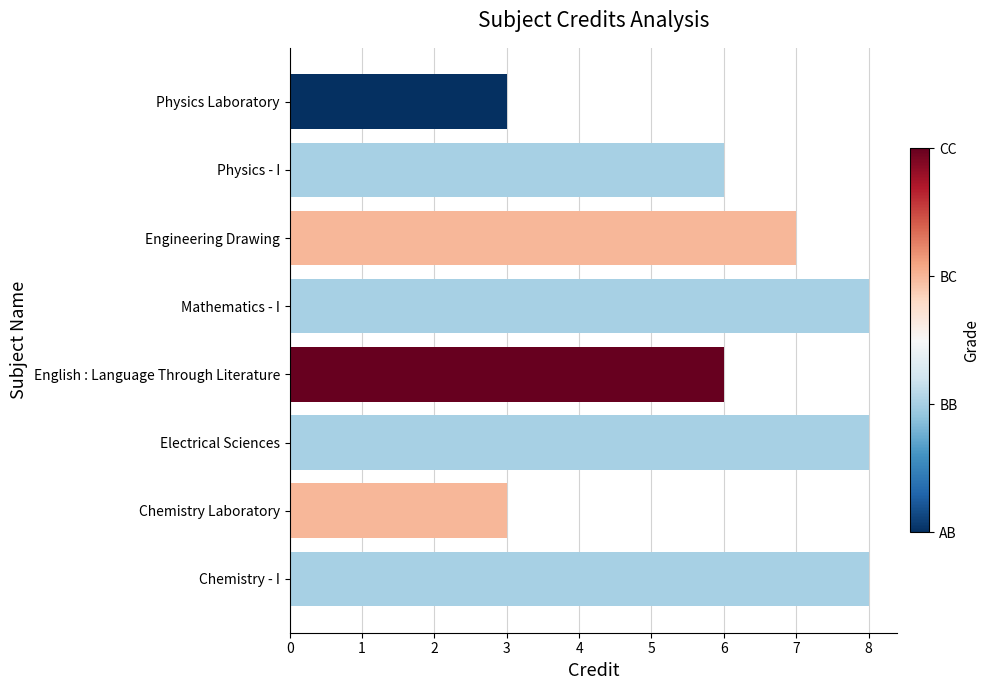

What is the approximate value at English : Language Through Literature?

6